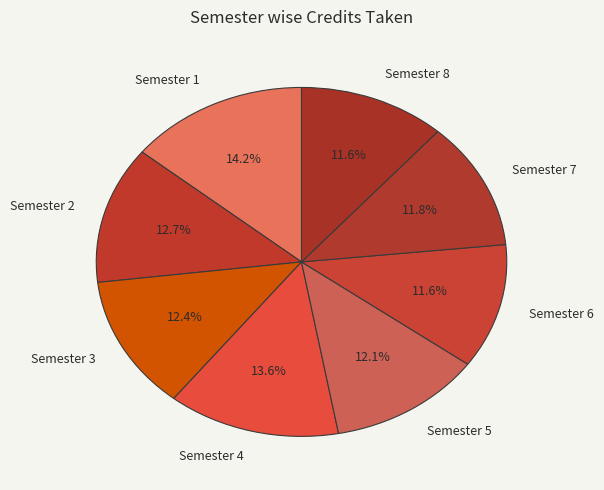

Count the number of slices in the pie.

8